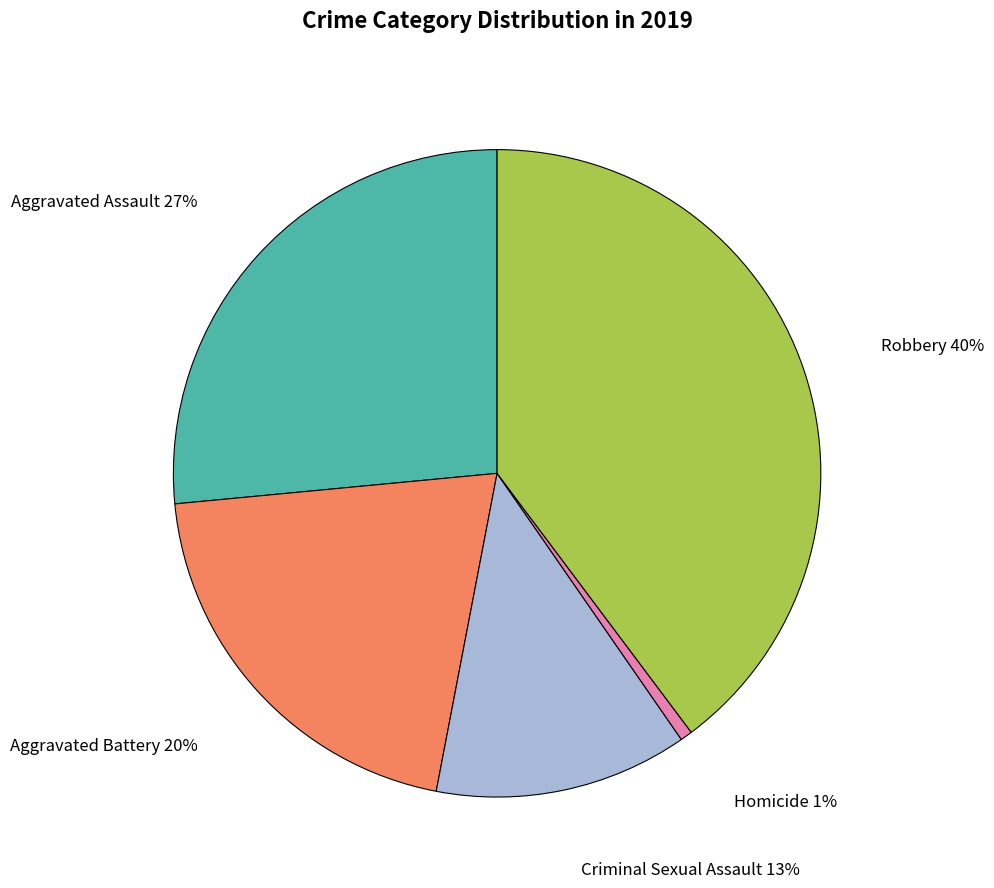

Is the sum of Aggravated Assault and Homicide greater than half?

No